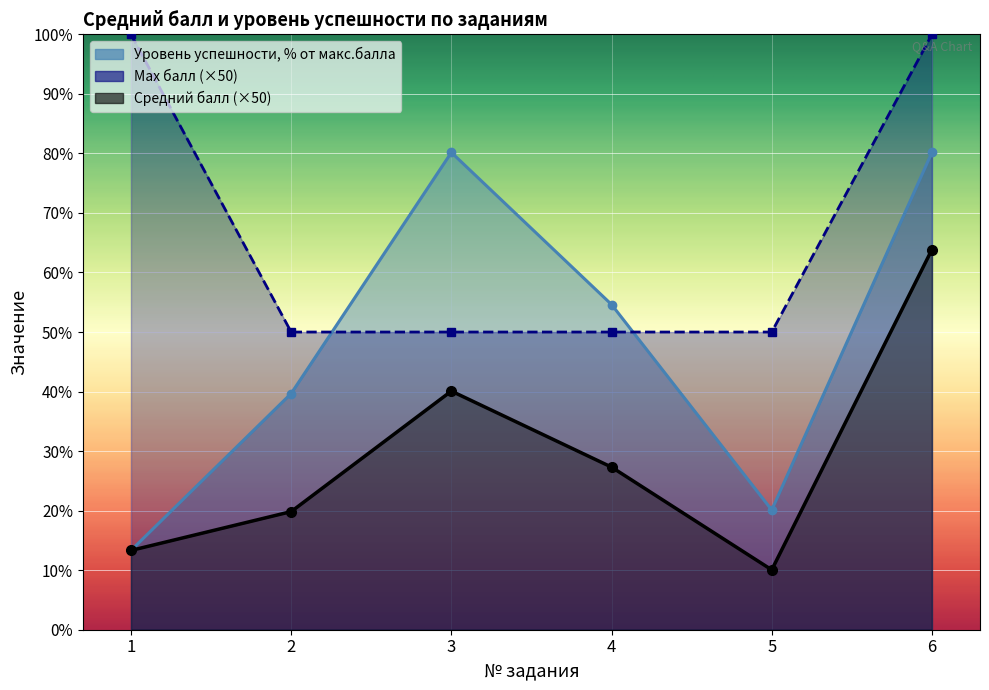

What is the value of the Уровень успешности, % от макс.балла point at the 5th from the left?

20.1